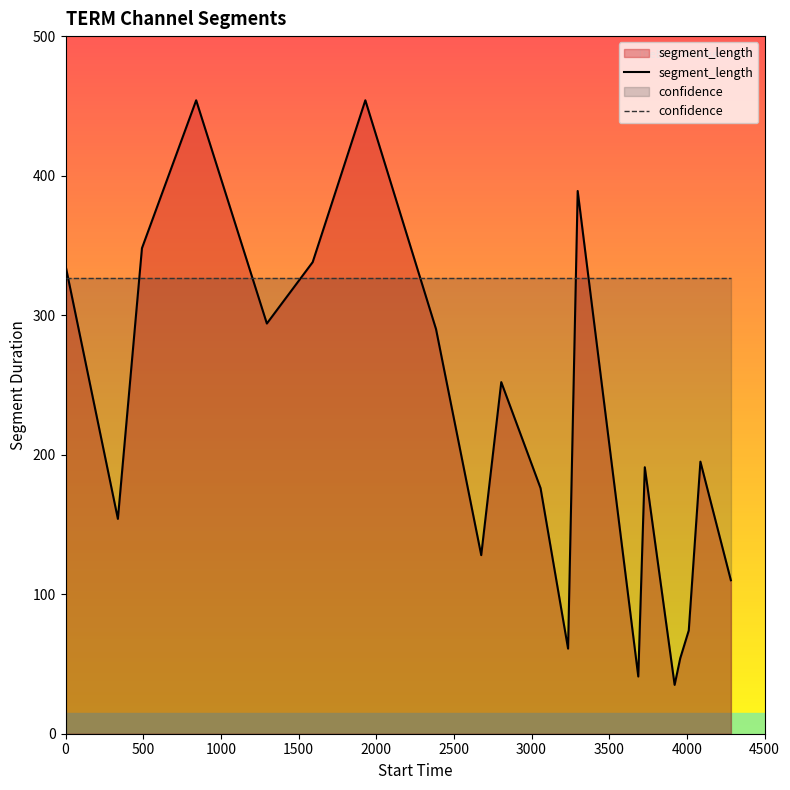

How many distinct data groups are displayed?

2